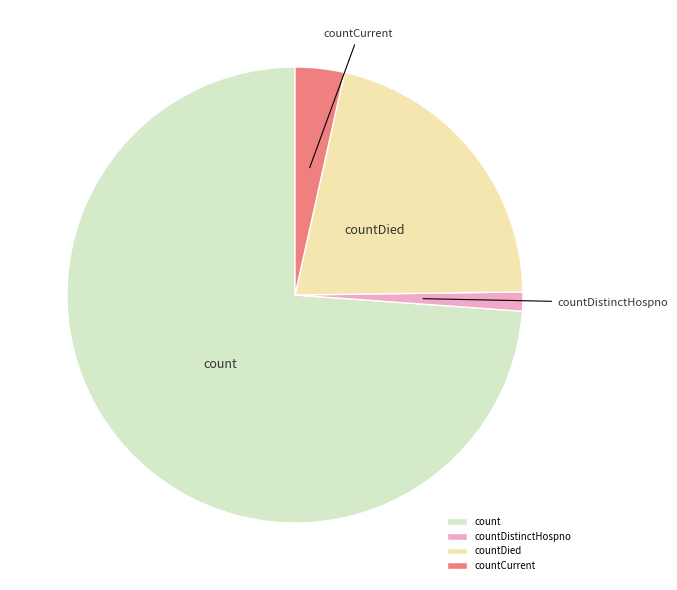

Rank the categories by value from highest to lowest.

count, countDied, countCurrent, countDistinctHospno